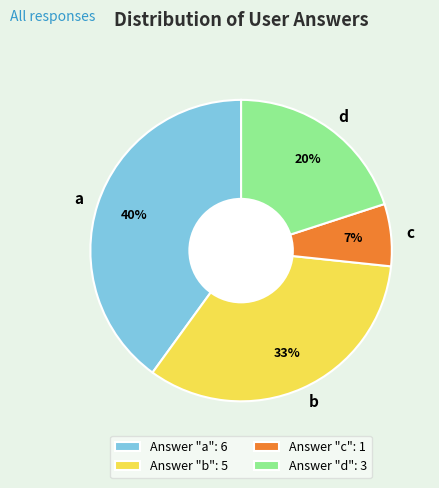

To the nearest percent, what is the average slice percentage?

25%